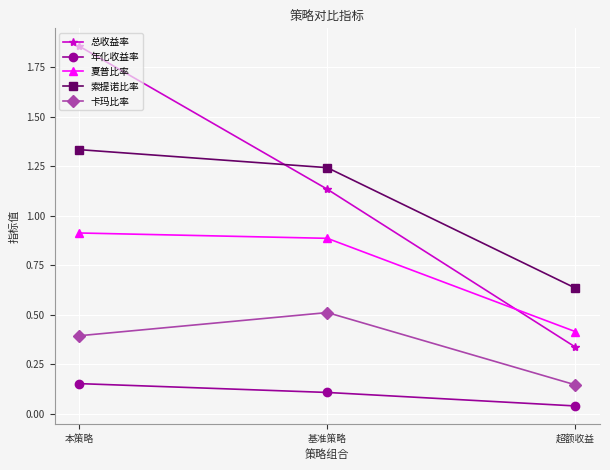

How many values in the 索提诺比率 series are below 1?

1